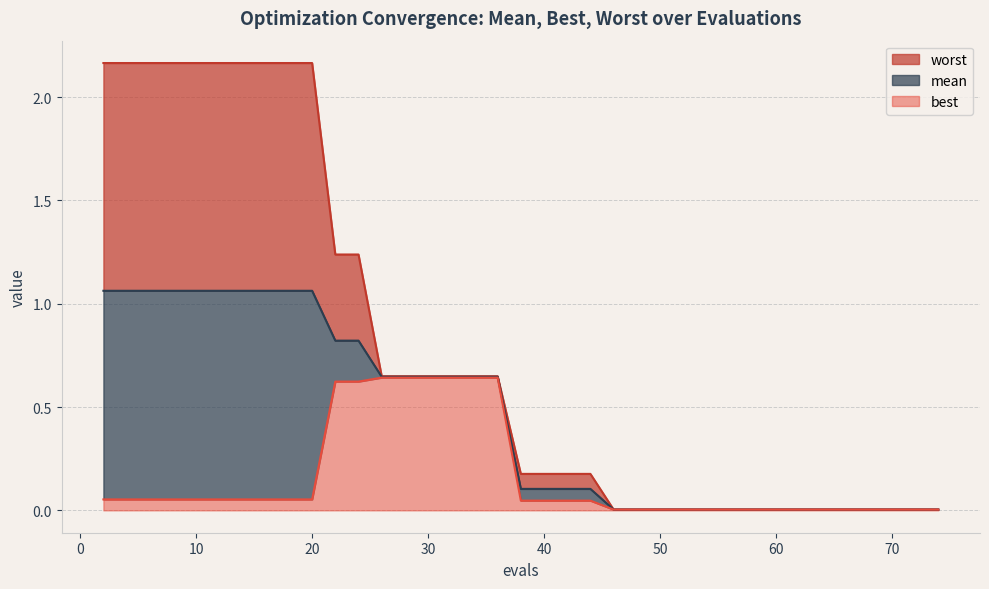

Between 2 and 68, which is larger?

2